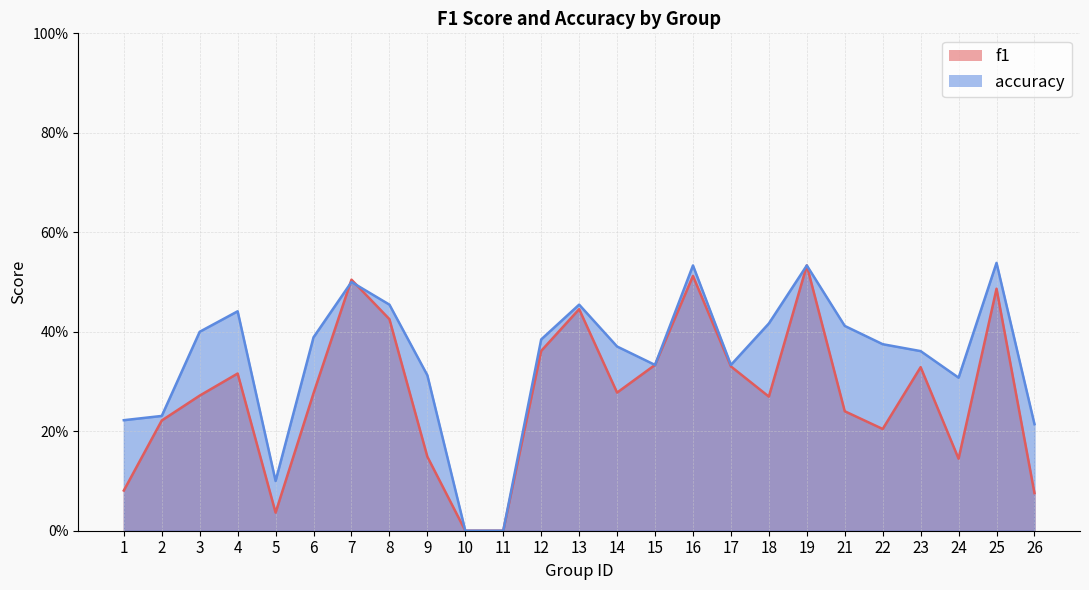

Which series changed the most between 16 and 21?

f1